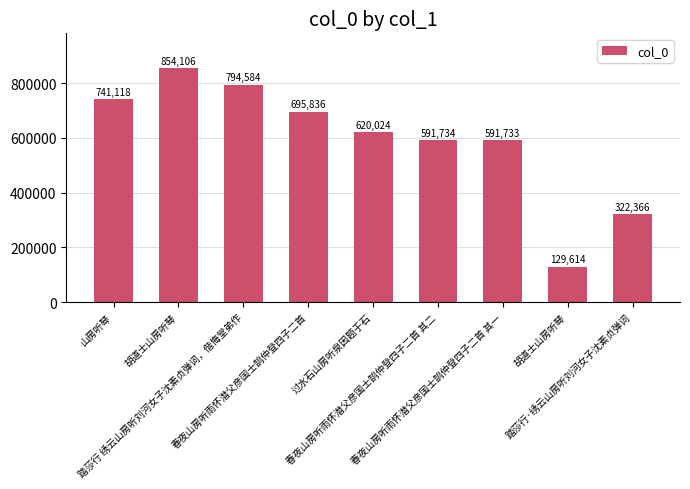

Reading left to right, what are all the values shown in this chart?

741118	854106	794584	695836	620024	591734	591733	129614	322366